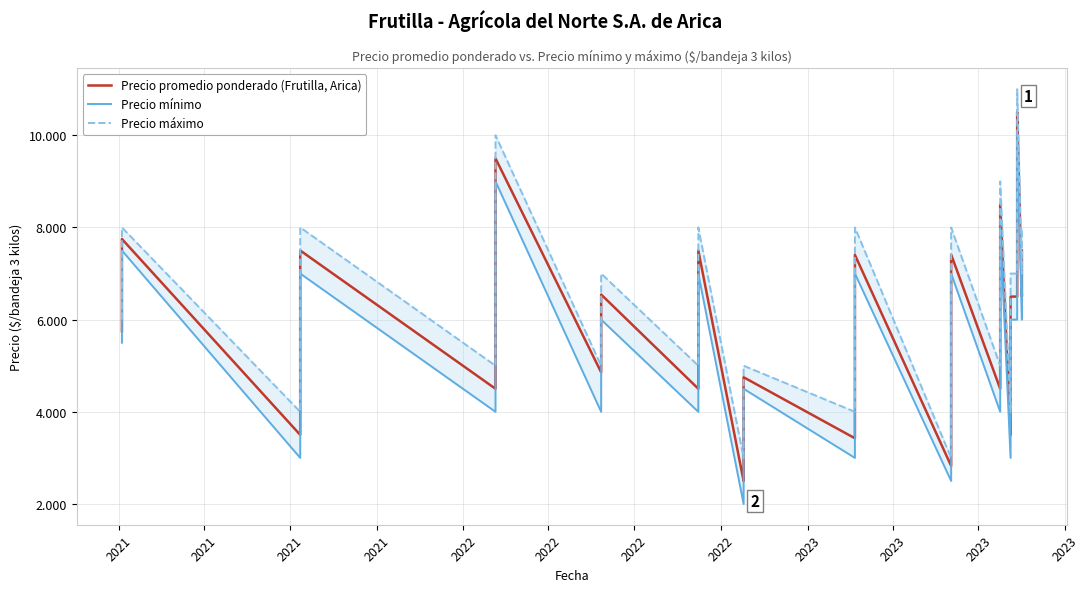

Is the value of Precio mínimo at 34 greater than the value of Precio máximo at 34?

No